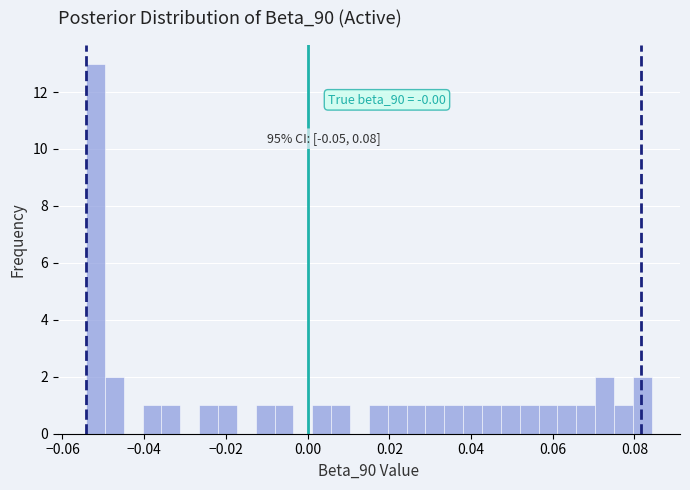

Around what value on the x-axis is the tallest bar? Give the approximate position of its centre, as read against the axis.

-0.052